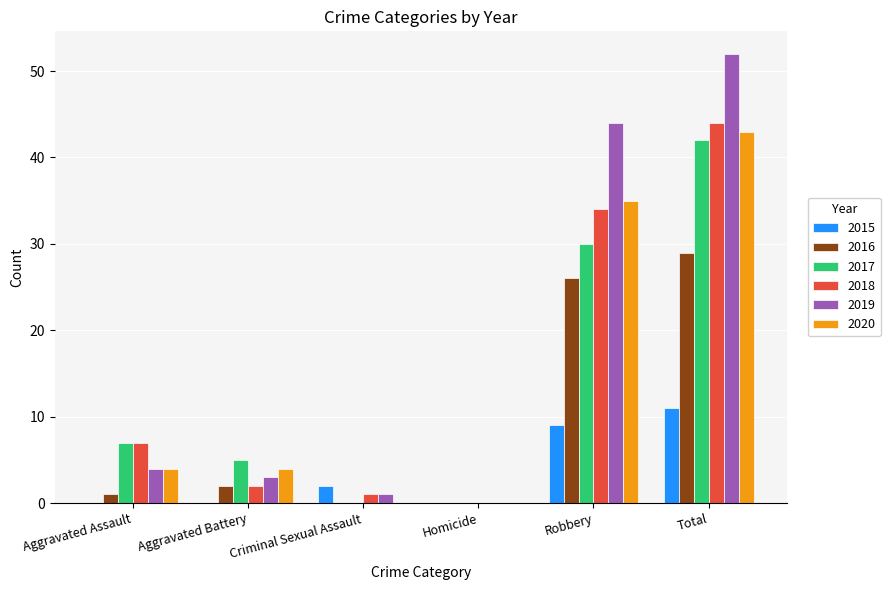

Does the chart contain stacked bars?

No